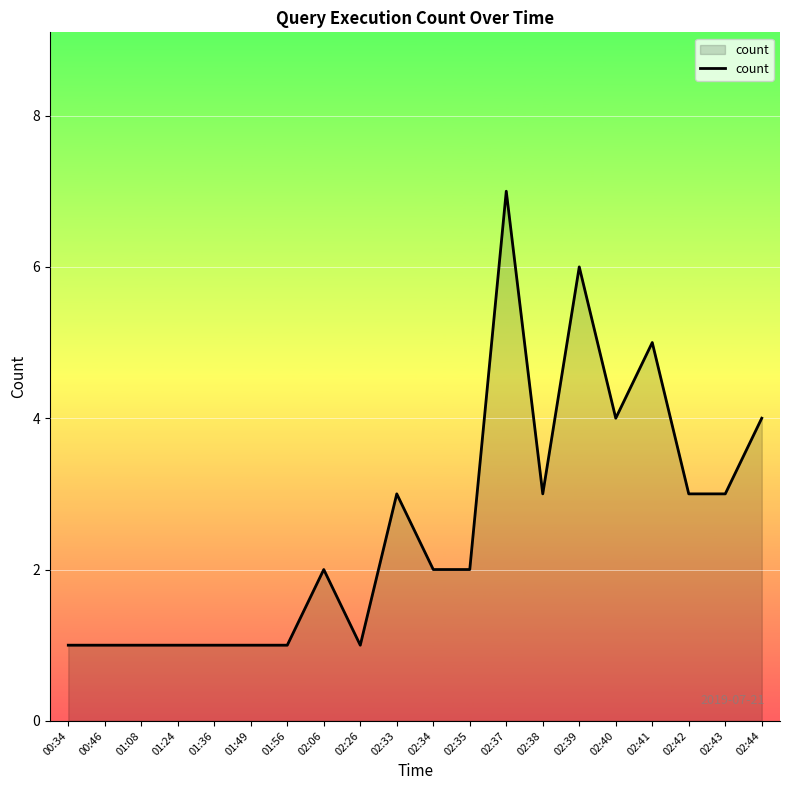

What is the ratio of the value at 02:41 to the value at 02:34?

2.5